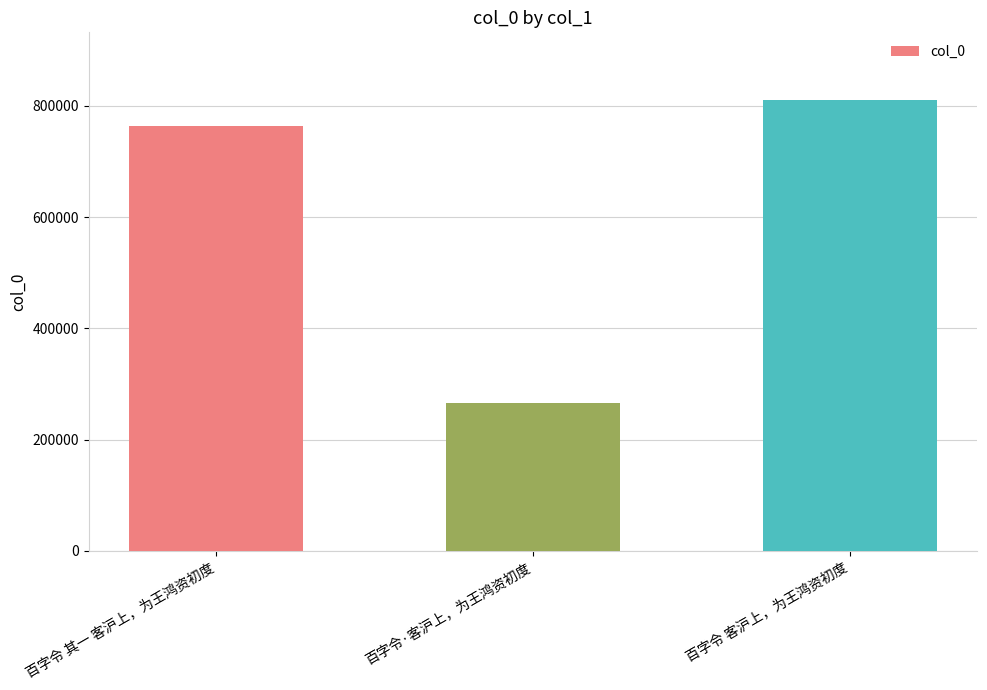

Reading left to right, transcribe all the data shown in this chart.

百字令 其一 客沪上，为王鸿资初度=764647	百字令·客沪上，为王鸿资初度=265689	百字令 客沪上，为王鸿资初度=810715